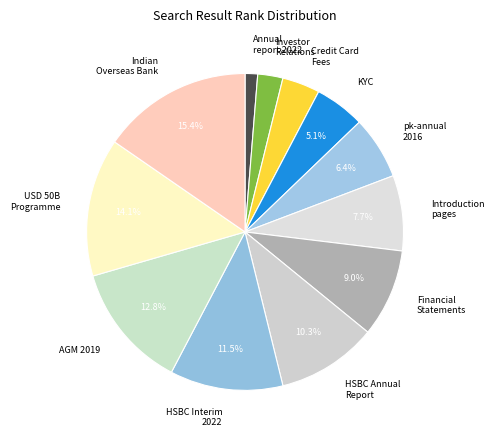

Approximately how many times larger is the value at Financial Statements compared to HSBC Interim 2022?

0.8